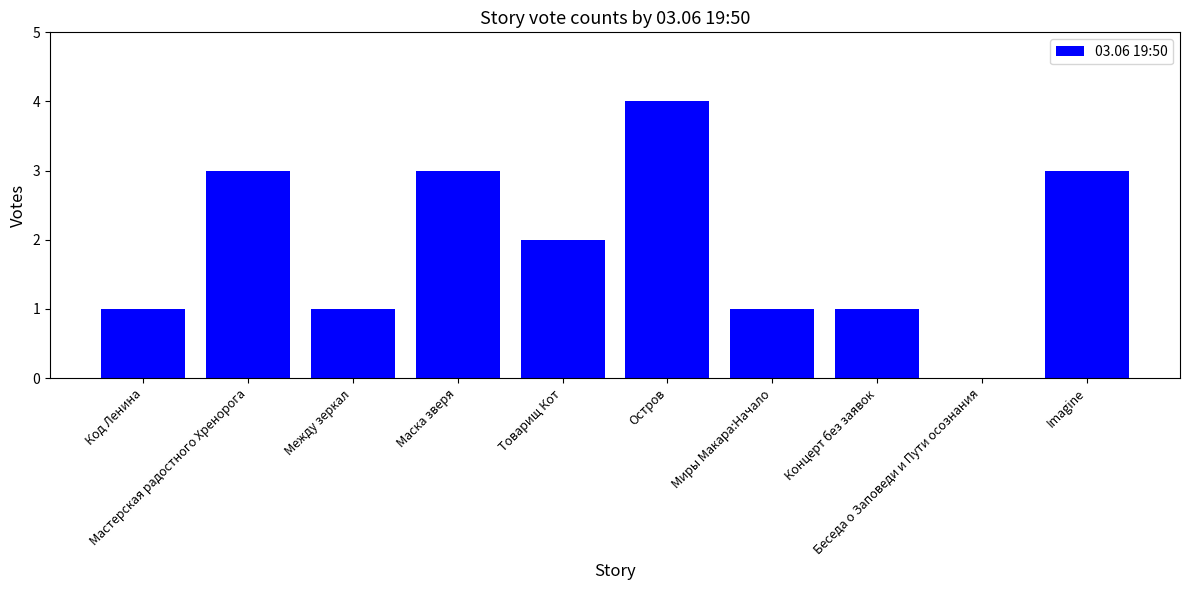

What is the sum of all values?

19